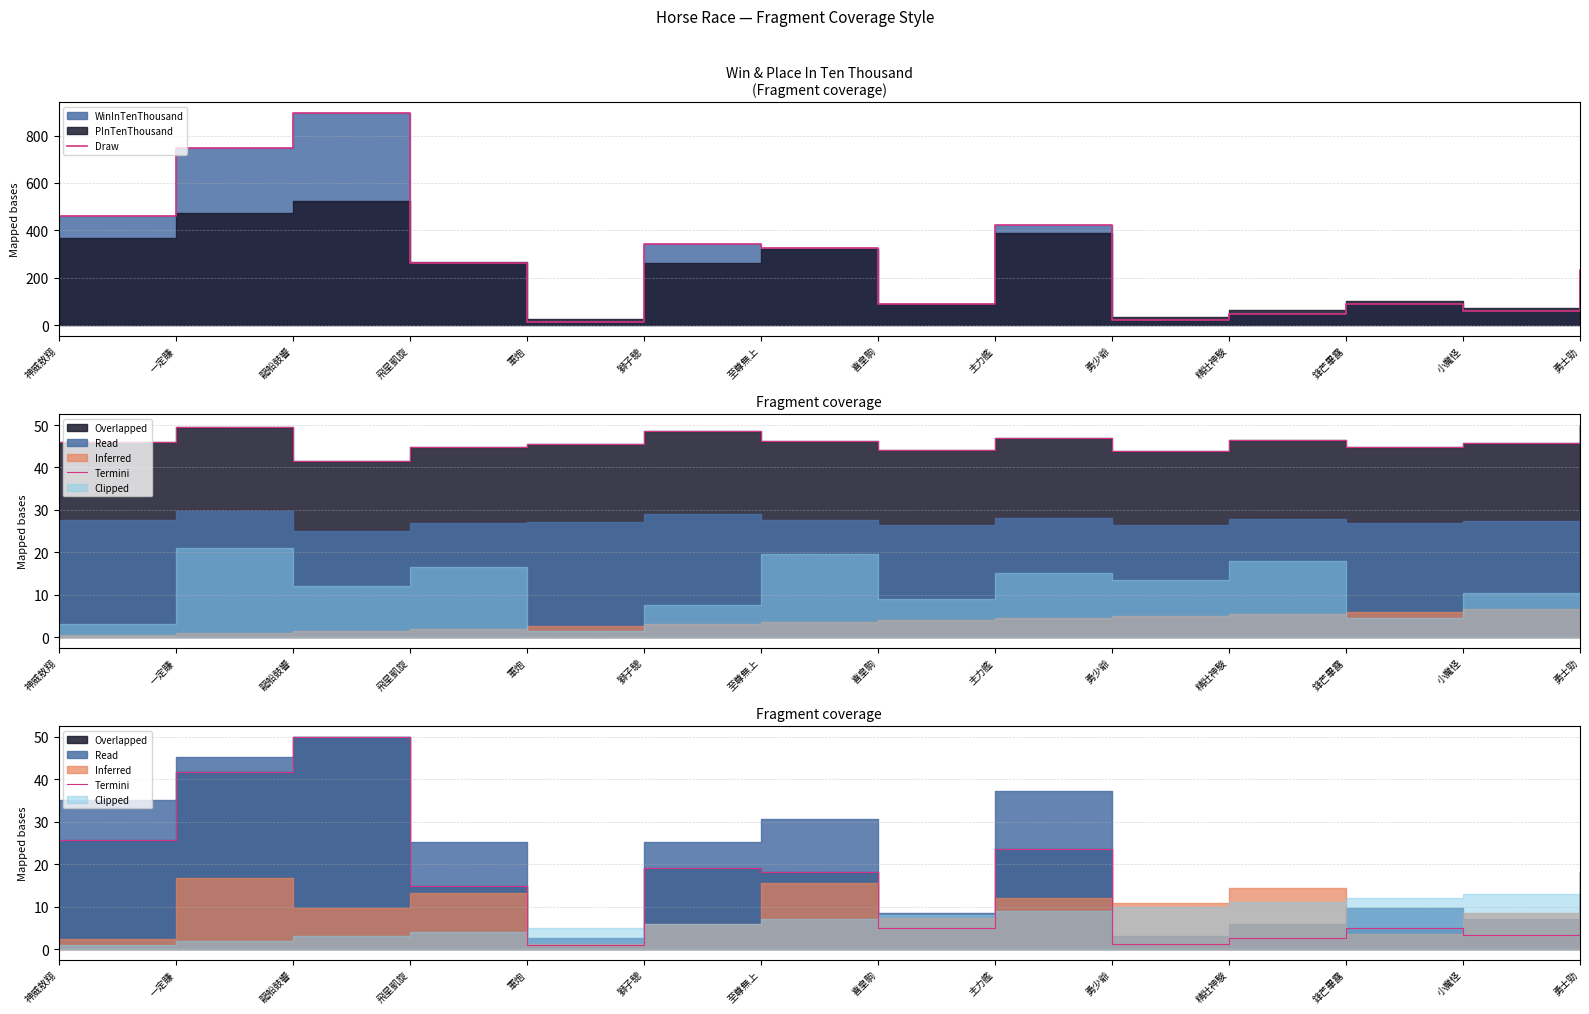

Rank the series at 主力艦 from lowest to highest value.

Termini, Draw